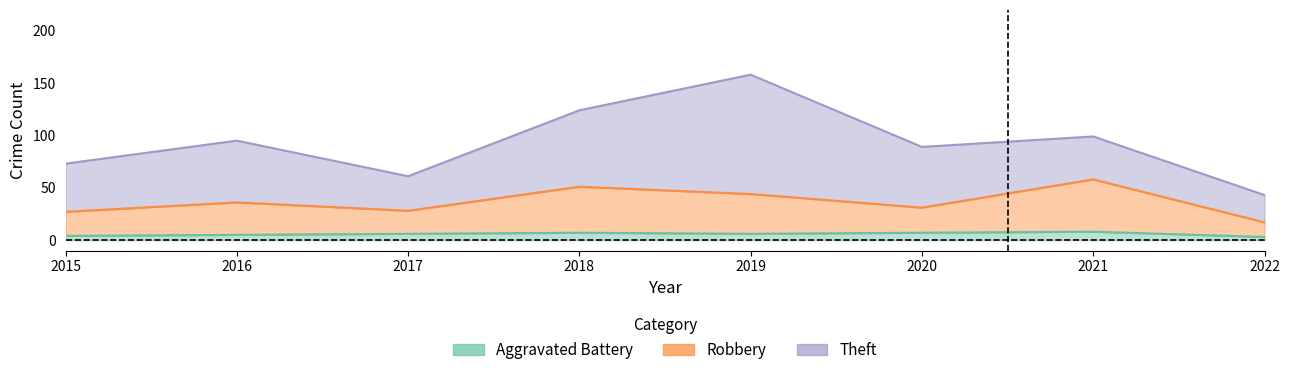

How many data points in Aggravated Battery are above 6?

3